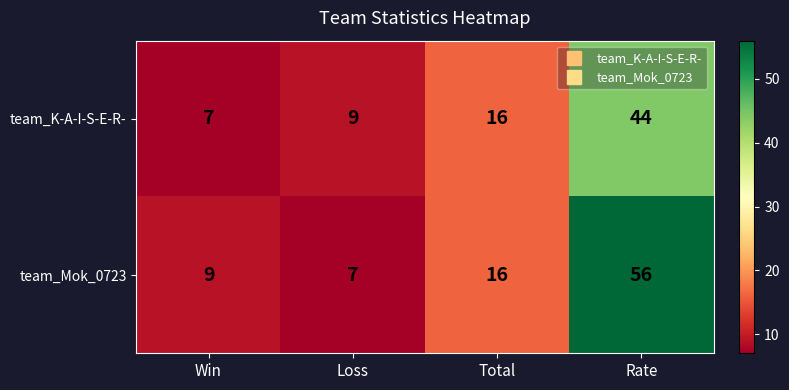

What is the spread (max minus min) of values at Loss?

2